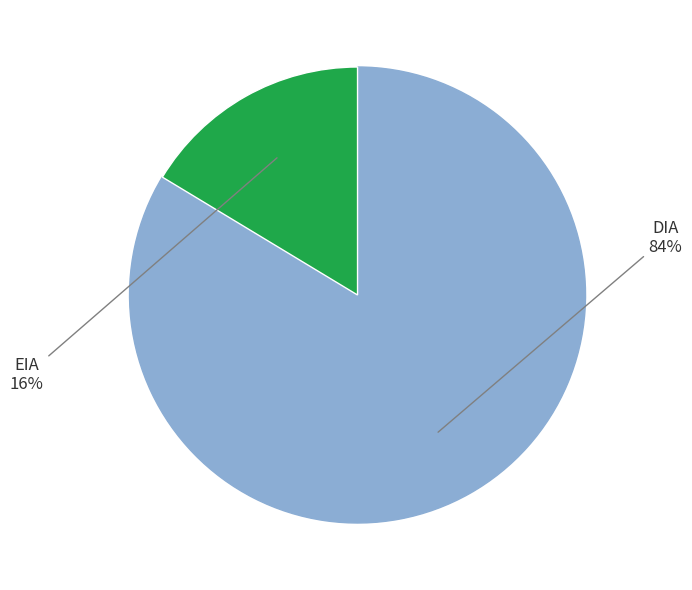

Is there any slice that represents more than half of the pie?

Yes